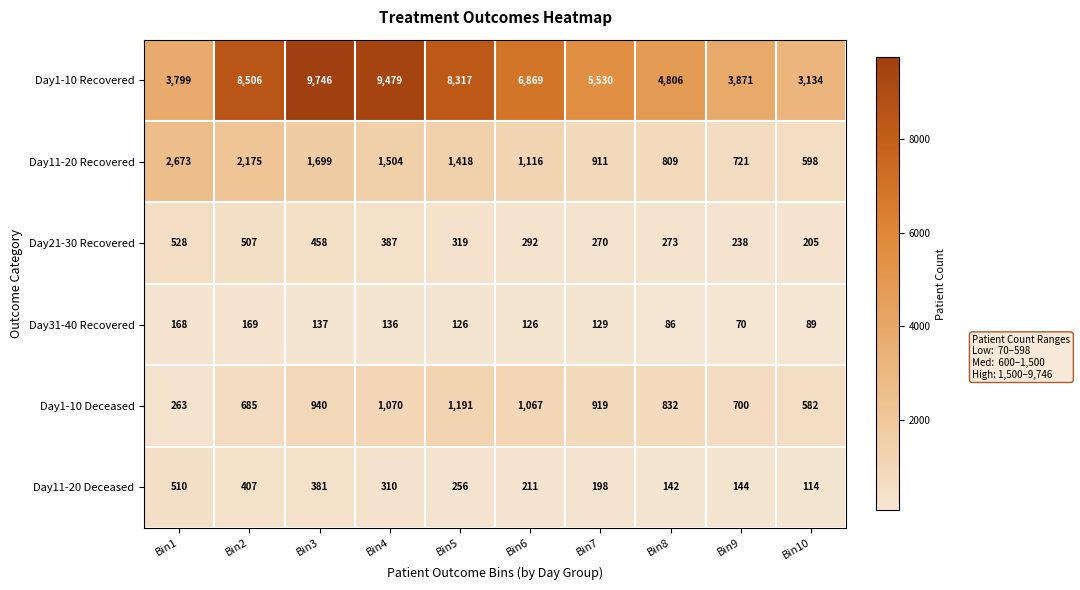

At which category is the sum across all series the highest?

Bin3